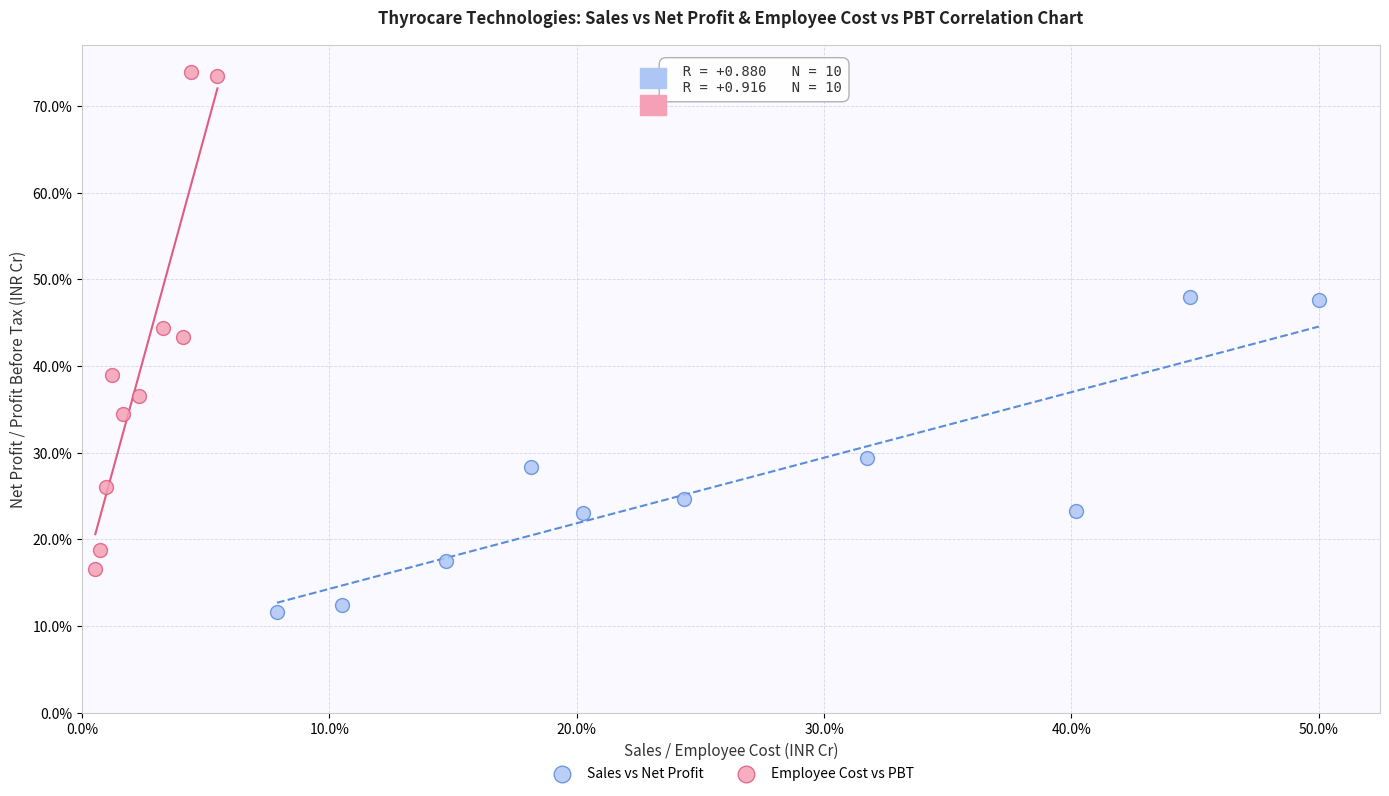

Which series contains the lowest Y value?

Sales vs Net Profit